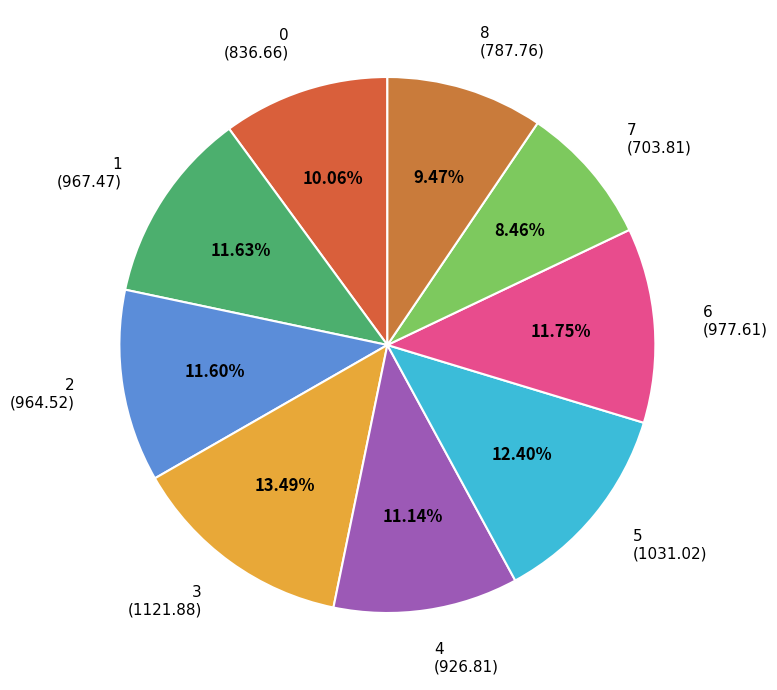

Do 4 and 1 together represent more than half of the pie?

No